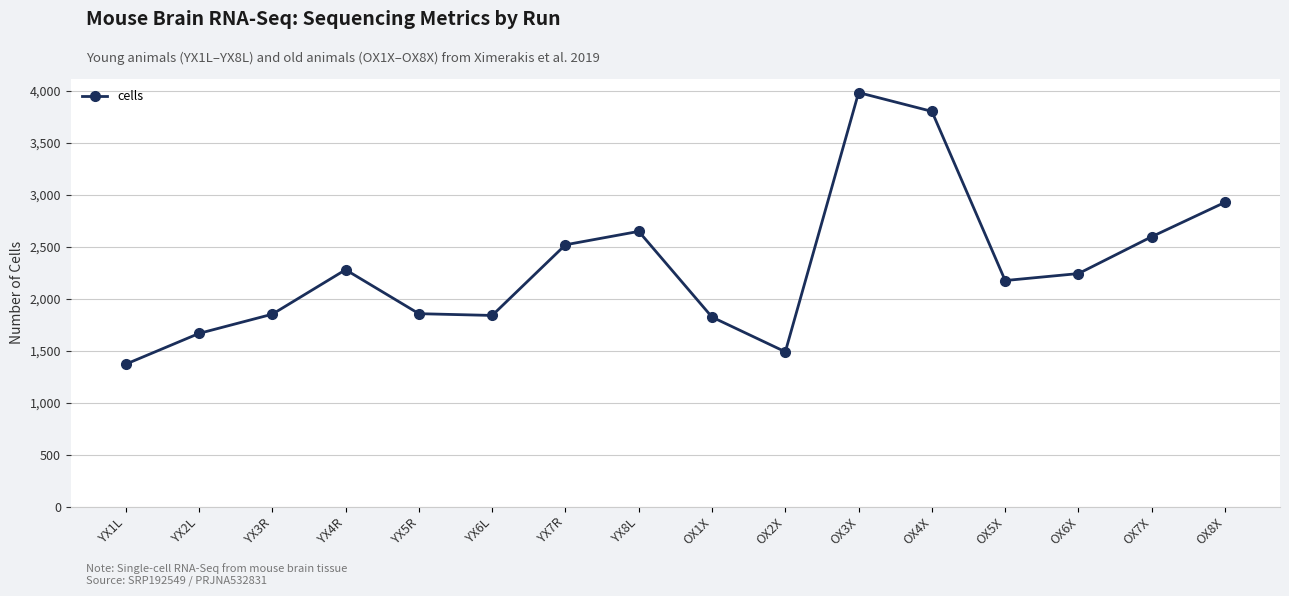

How many points are higher than both their immediate neighbors (excluding endpoints)?

3